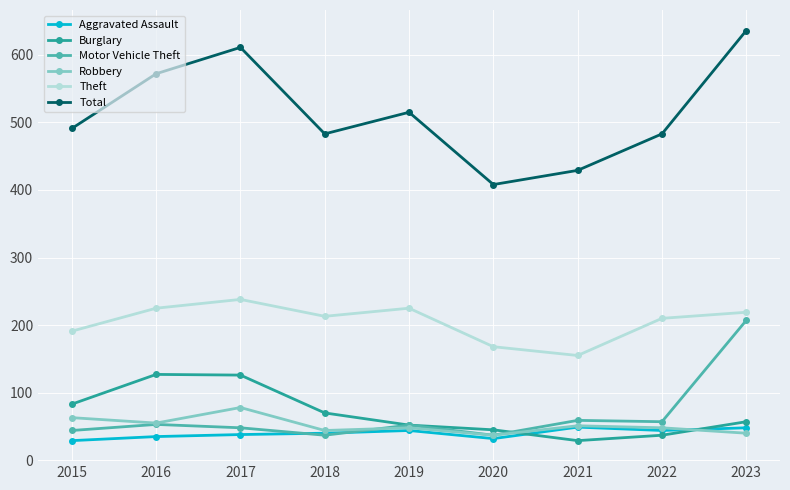

In Total, how many points are lower than both neighbors (excluding endpoints)?

2